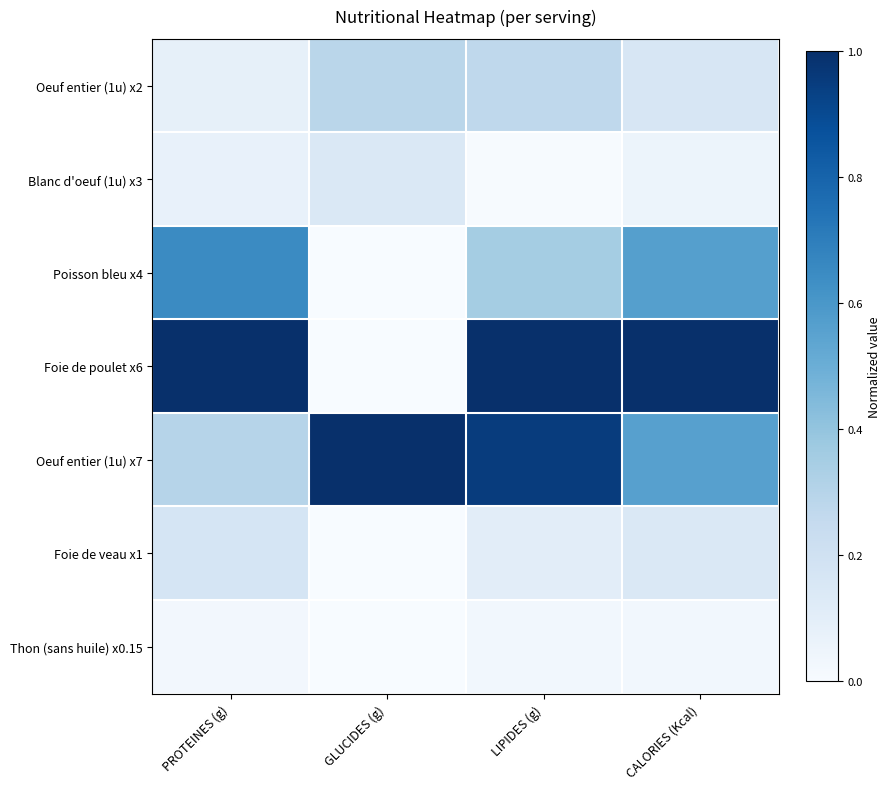

Which has a higher value, LIPIDES (g) or CALORIES (Kcal)?

LIPIDES (g)